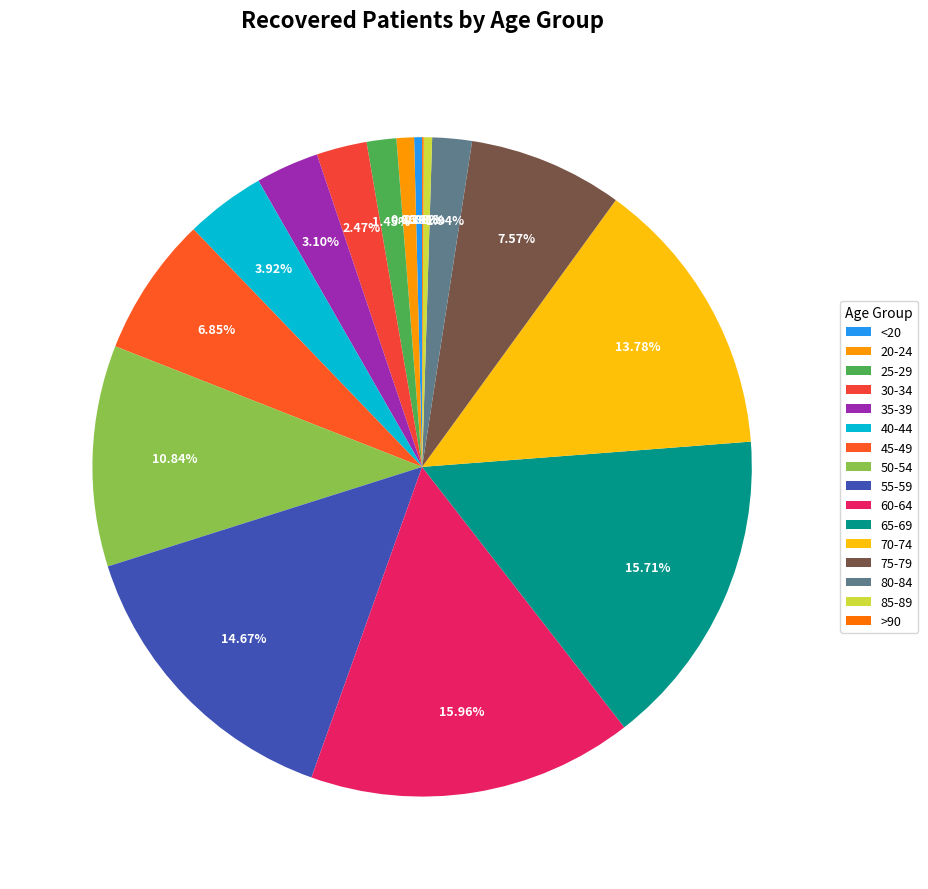

Is the sum of 40-44 and 55-59 greater than half?

No